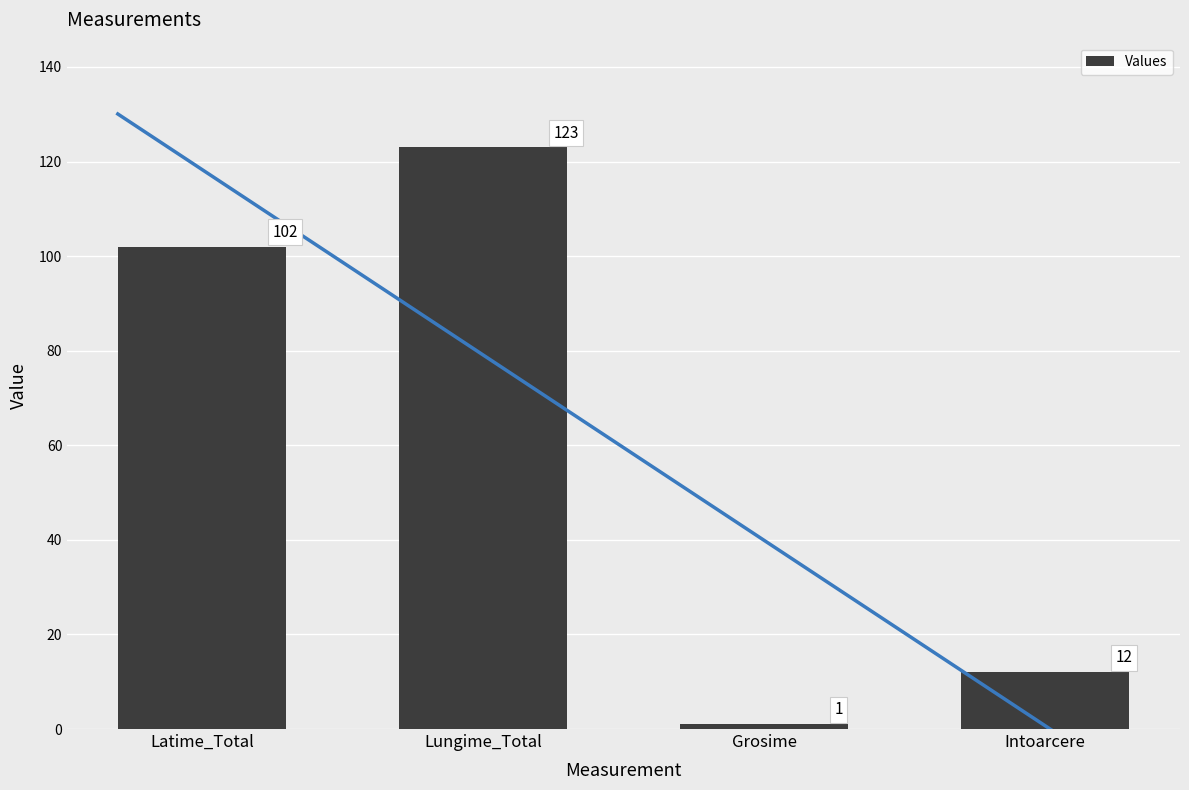

What position from the left is Lungime_Total?

2